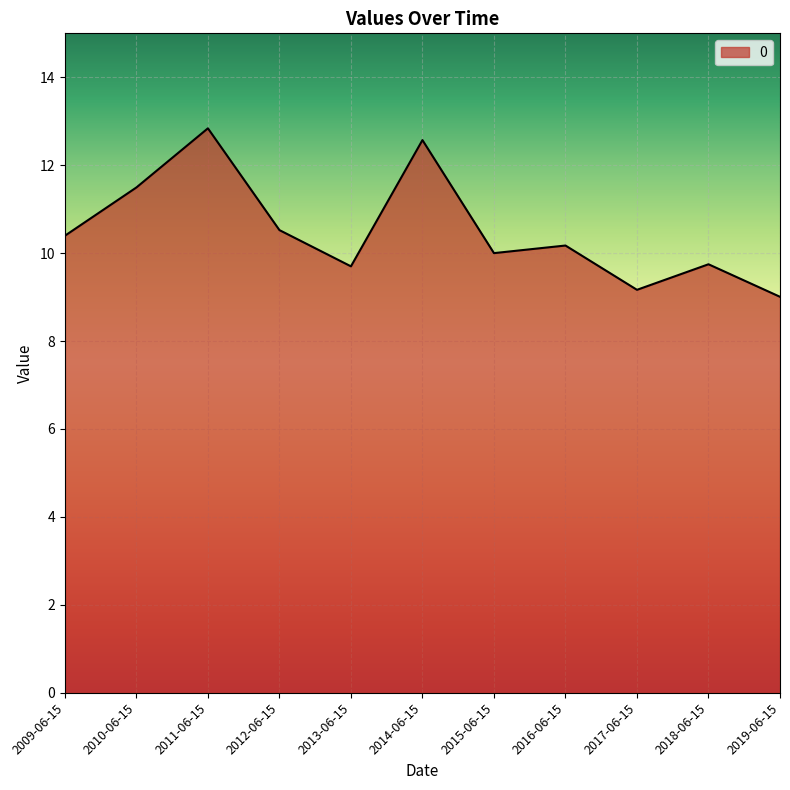

Reading left to right, list all the values displayed in this chart.

10.4	11.5	12.8	10.5	9.7	12.6	10.0	10.2	9.2	9.7	9.0